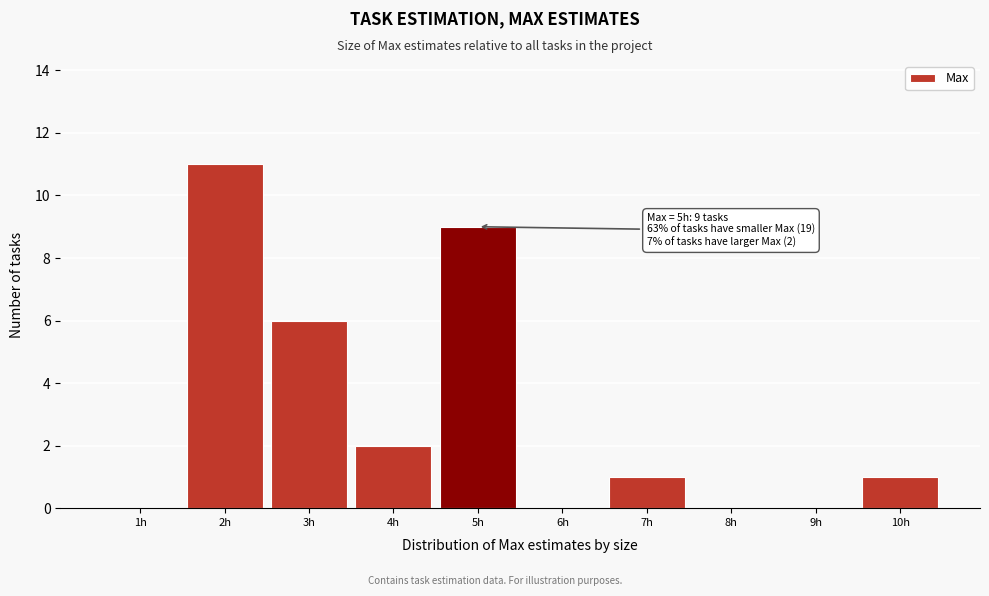

Over which range of the x-axis is the bar tallest?

1.5 to 2.5